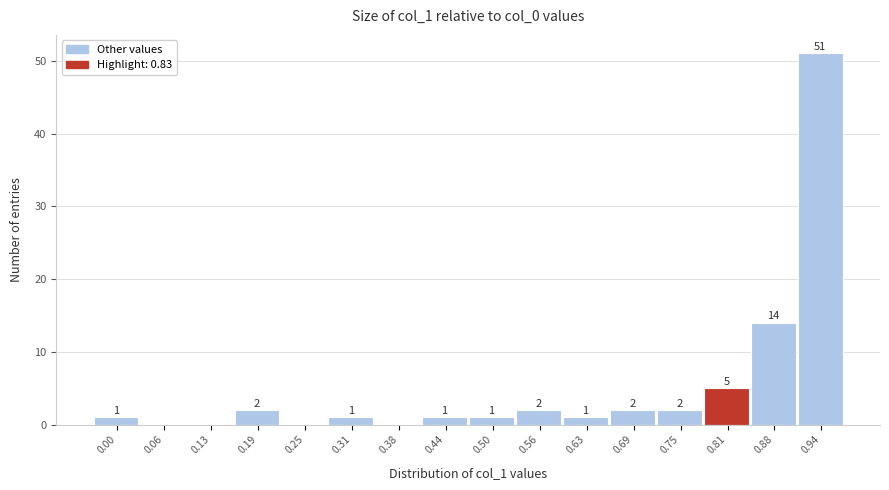

Reading left to right, list all the values displayed in this chart.

0.00=1	0.06=0	0.13=0	0.19=2	0.25=0	0.31=1	0.38=0	0.44=1	0.50=1	0.56=2	0.63=1	0.69=2	0.75=2	0.81=5	0.88=14	0.94=51